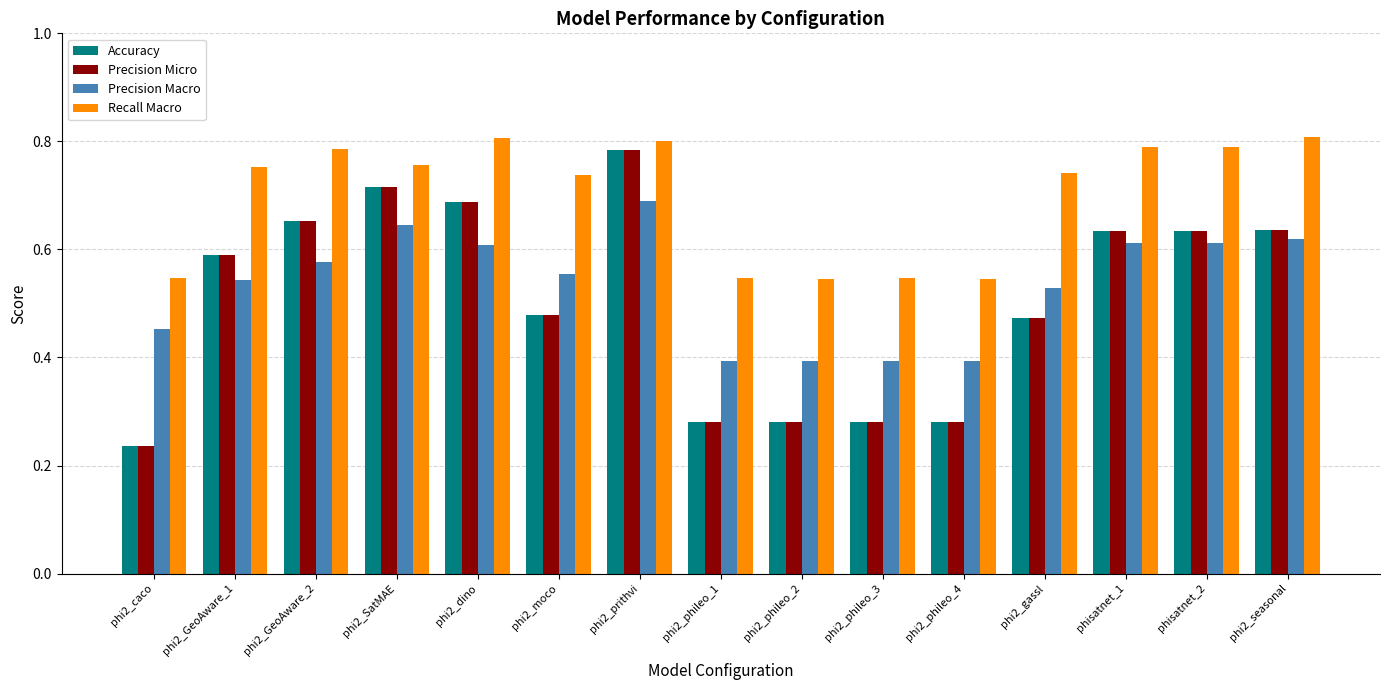

Is it true that Recall Macro equals 1.1 at phi2_moco?

False